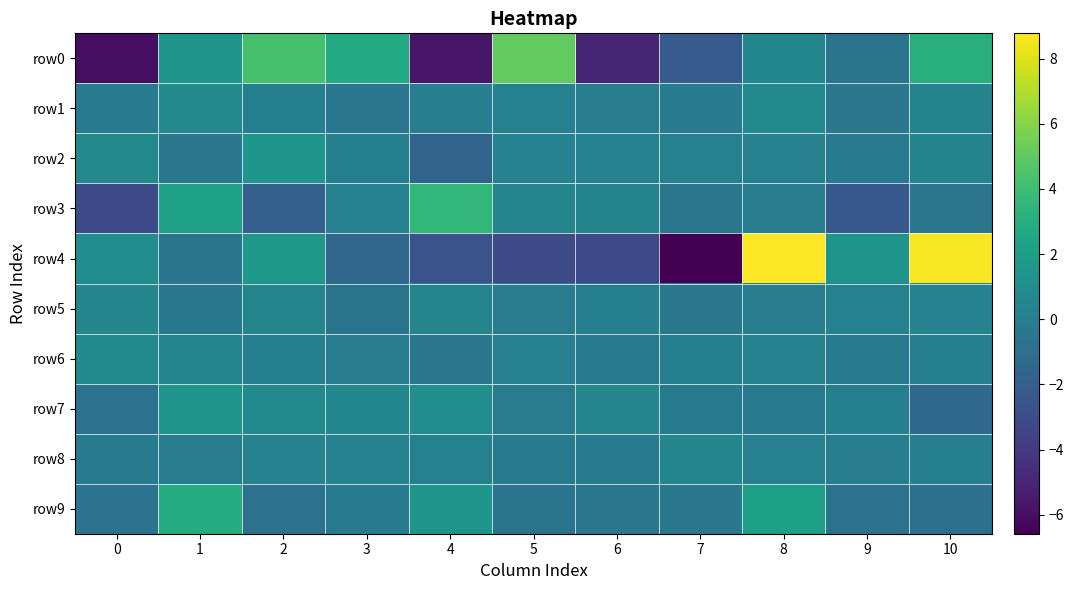

Rank the series by their maximum value, from highest to lowest.

row4, row0, row3, row9, row2, row7, row1, row6, row5, row8